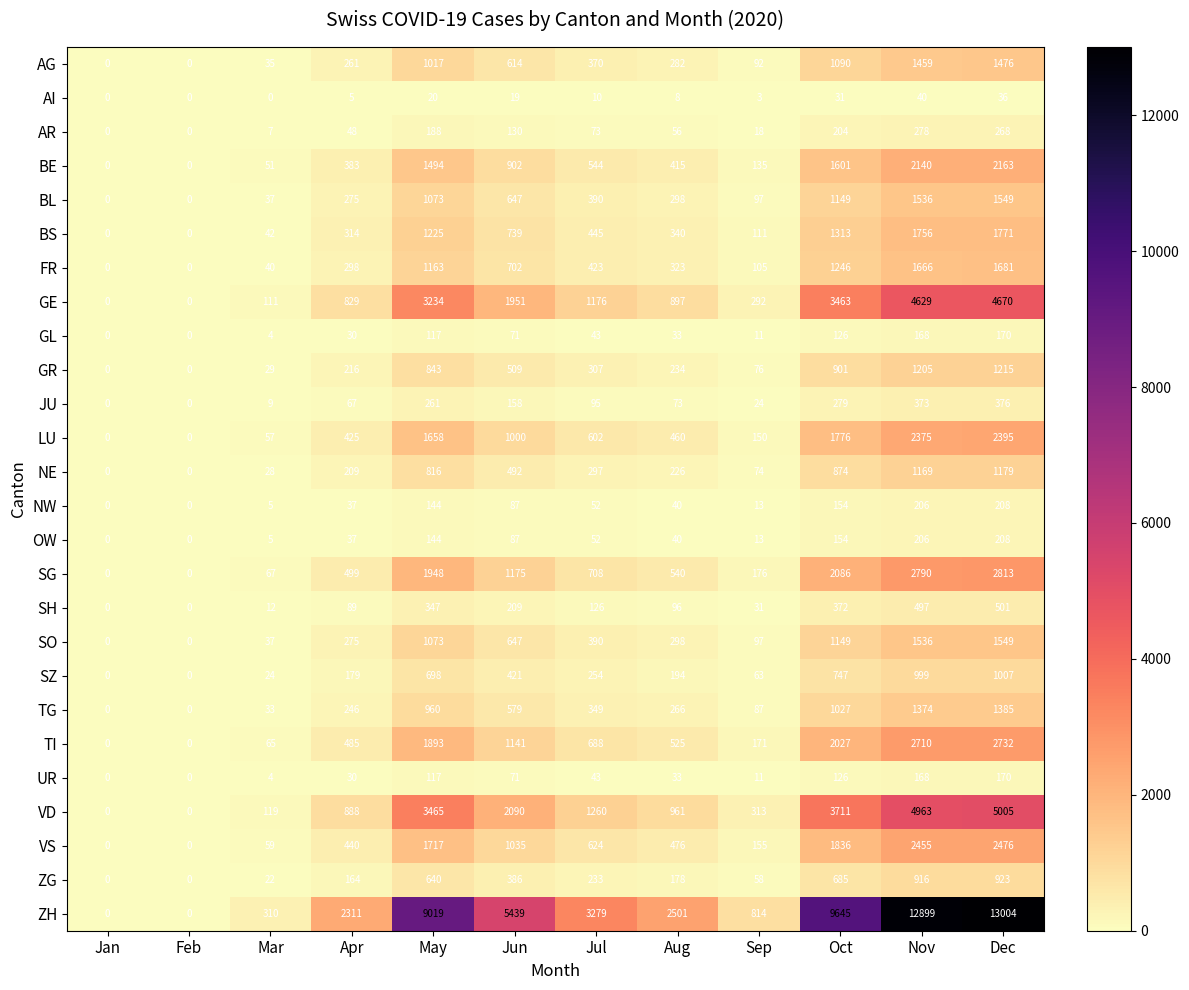

At which category is the sum across all series the highest?

Dec